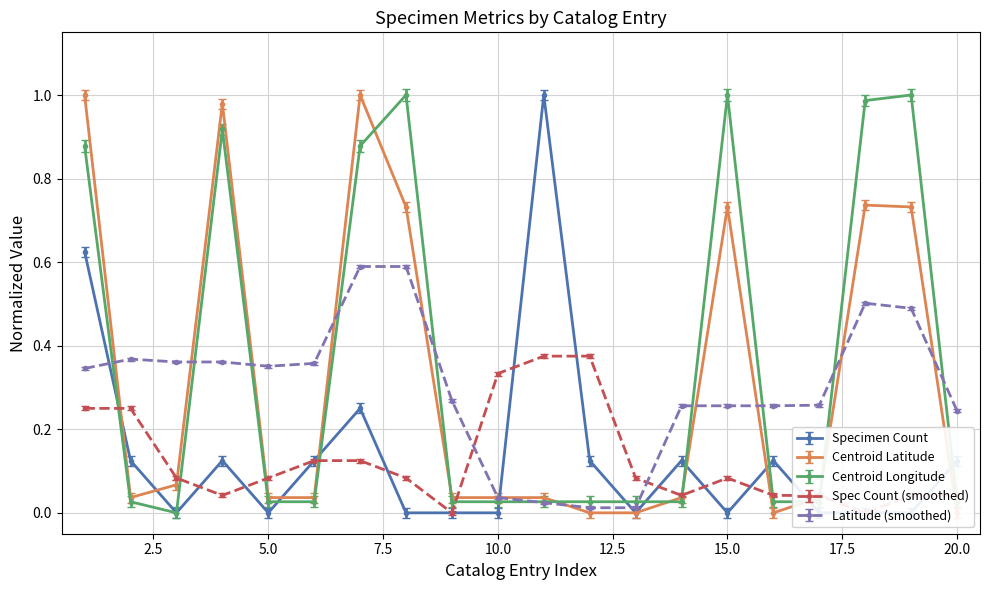

How many interior local valleys does the Specimen Count series have?

4